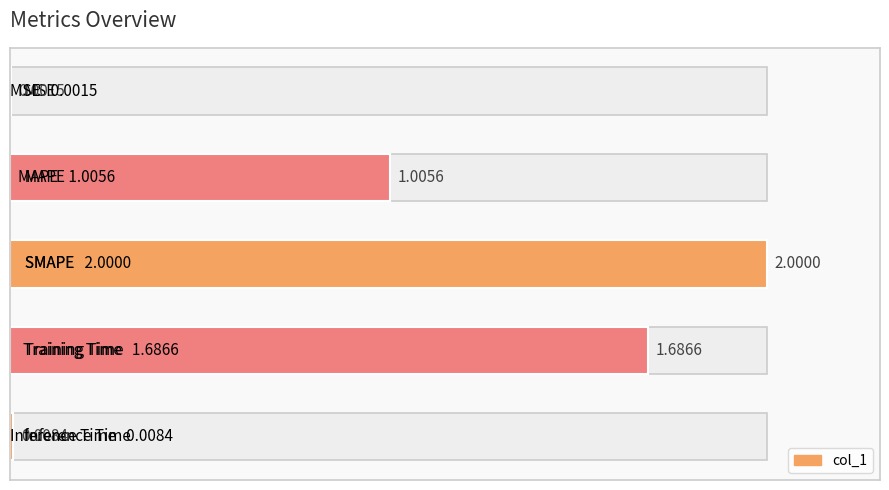

The chart shows a value of 1.0 at 1. True or false?

True